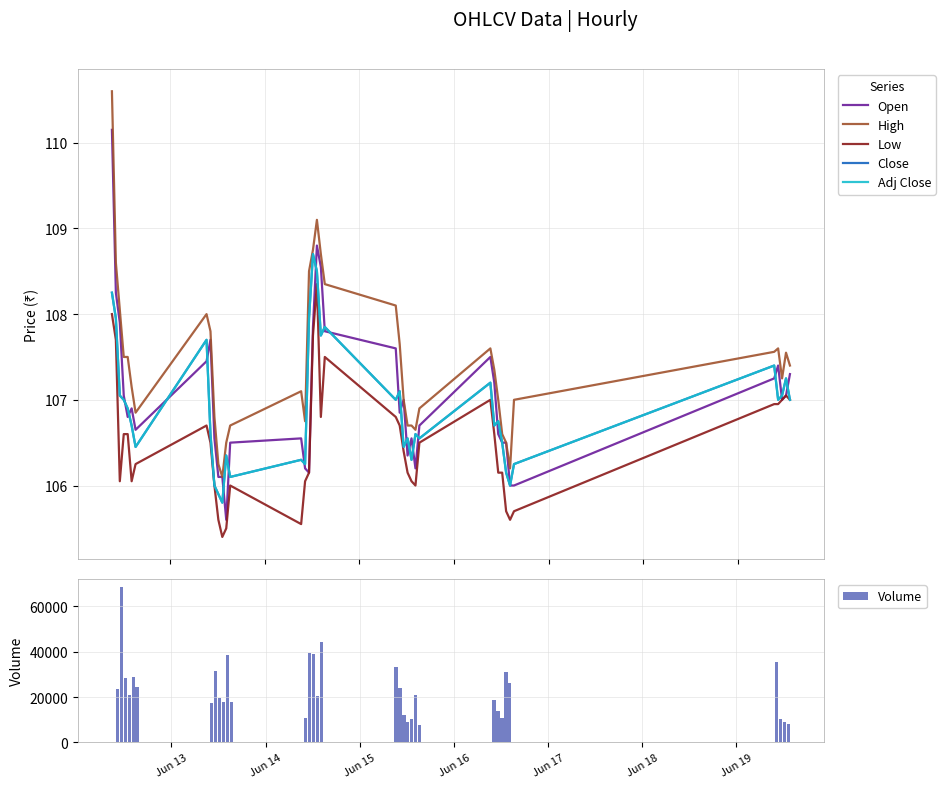

What is the highest value of the Volume series?

68484